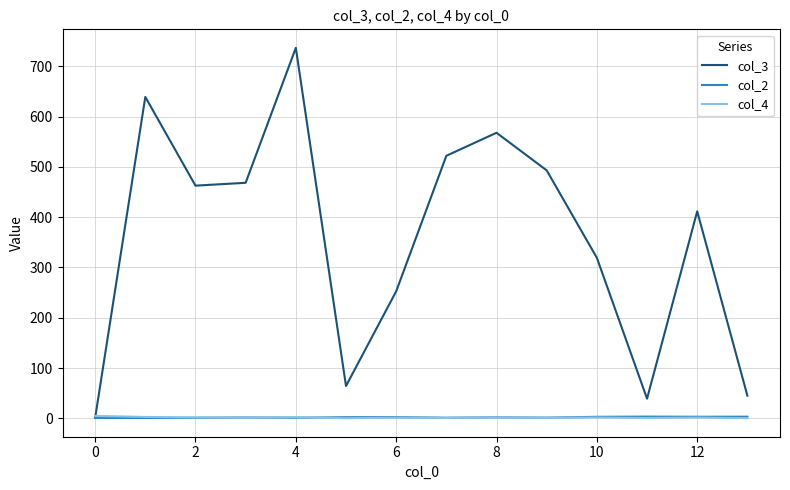

Which series has the largest total across all categories?

col_3